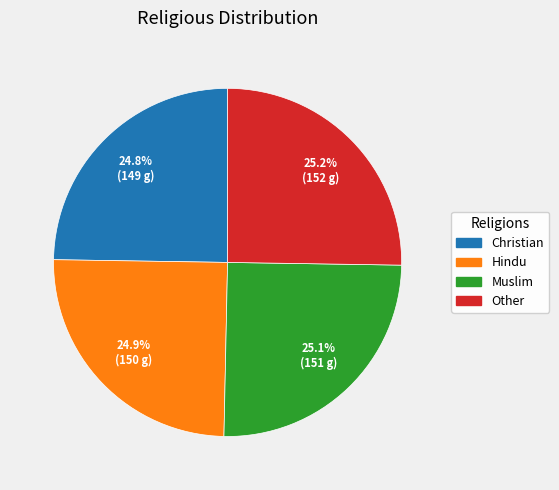

Approximately how many times larger is the value at Christian compared to Hindu?

1.0